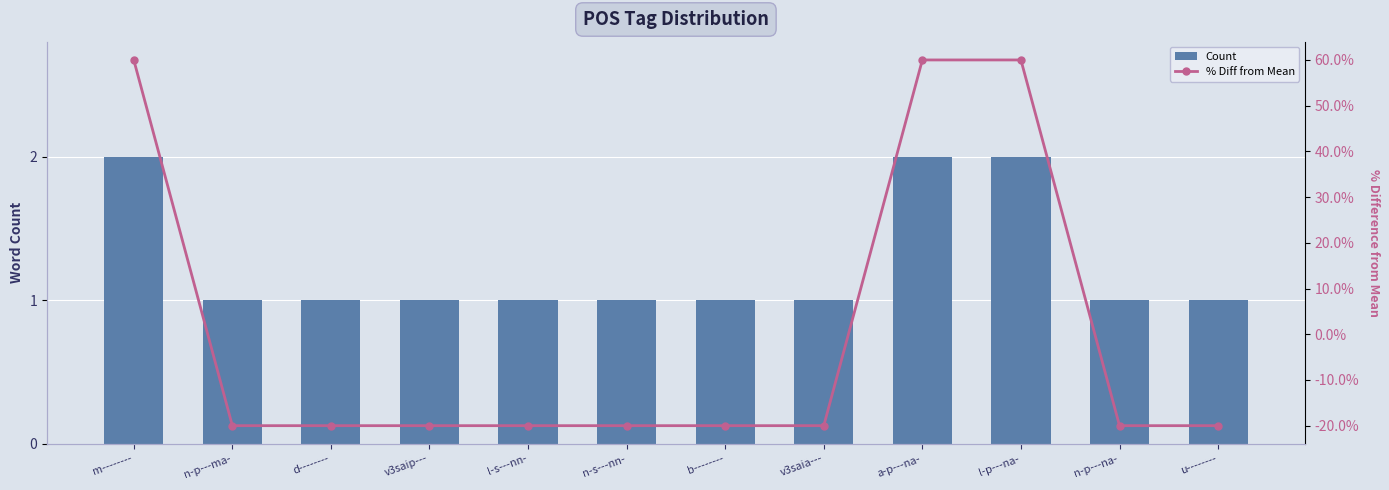

At how many categories does at least one series exceed 59?

3